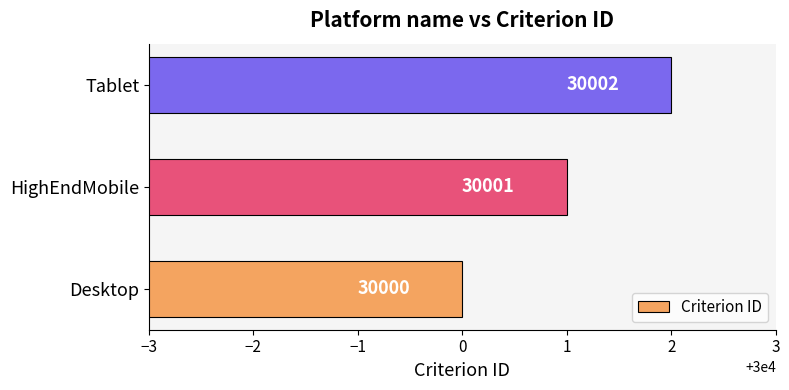

What is the difference between the maximum and minimum values?

2